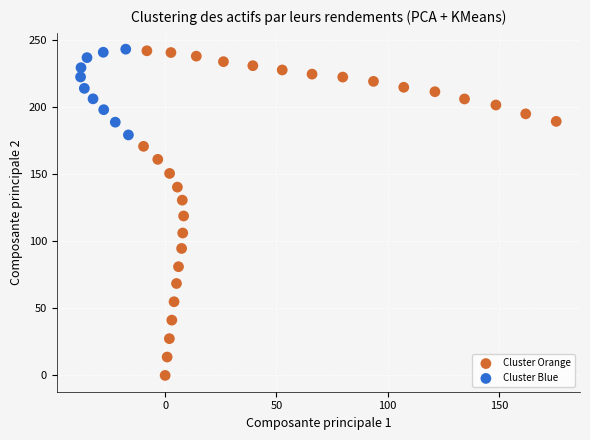

Which series has the largest Y range (max minus min)?

Cluster Orange